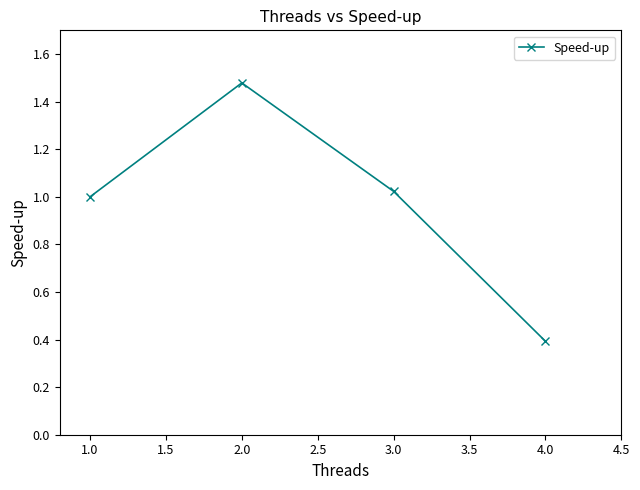

What is the ratio of the value at 4.0 to the value at 2.0?

0.3